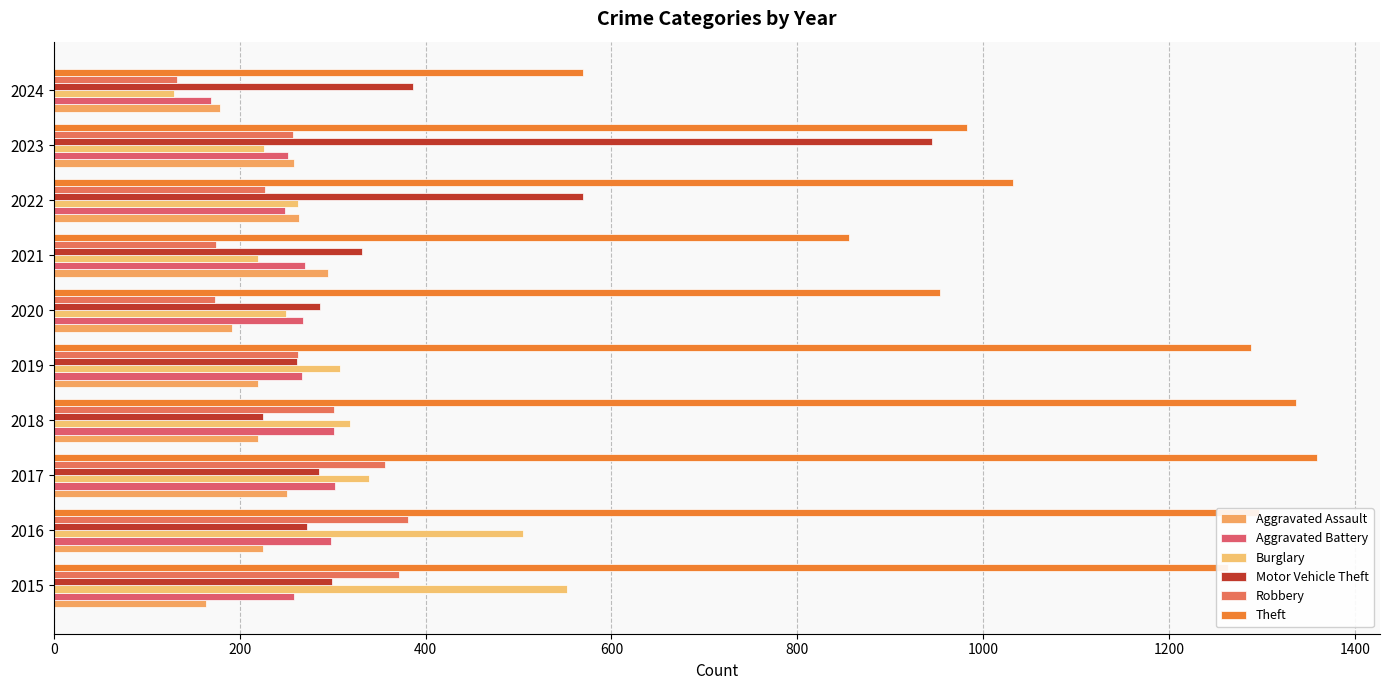

What is the average value of the Theft series?

1094